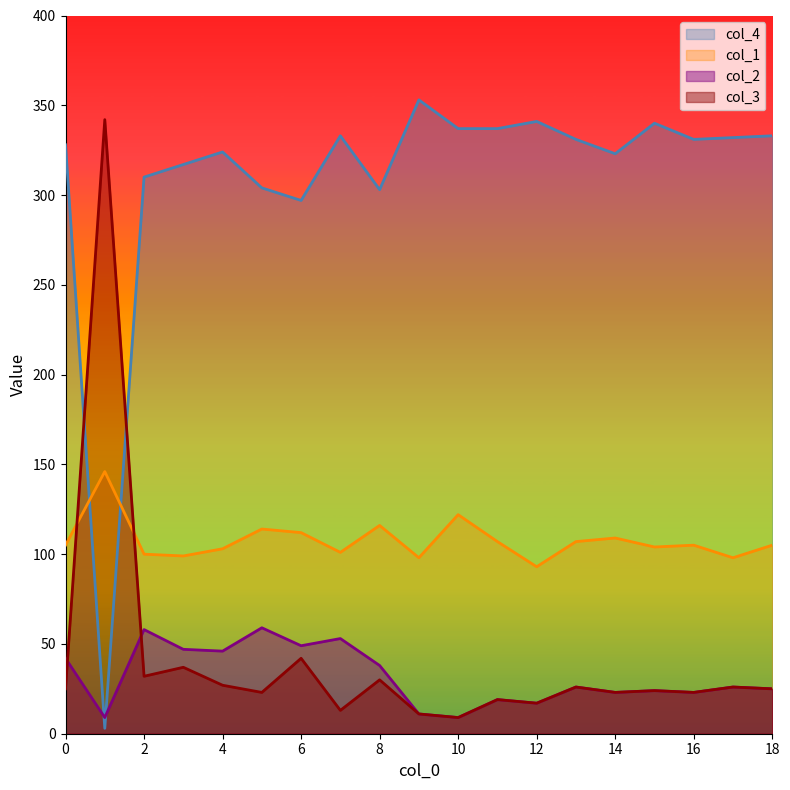

Count the number of data series in this chart.

4